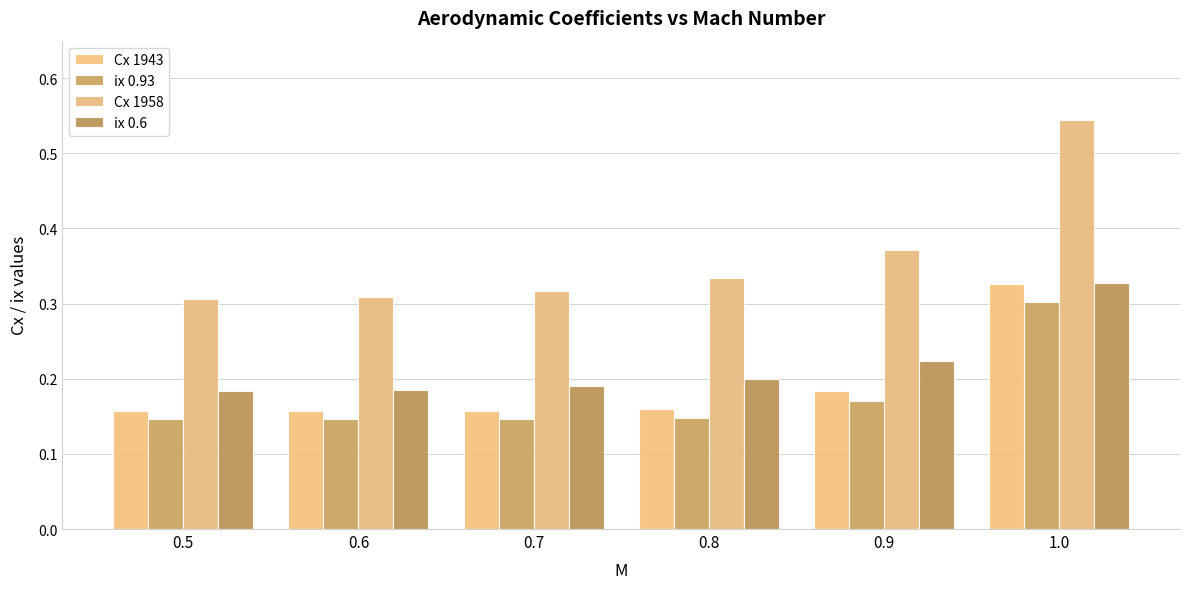

How many bars are there in each group?

4